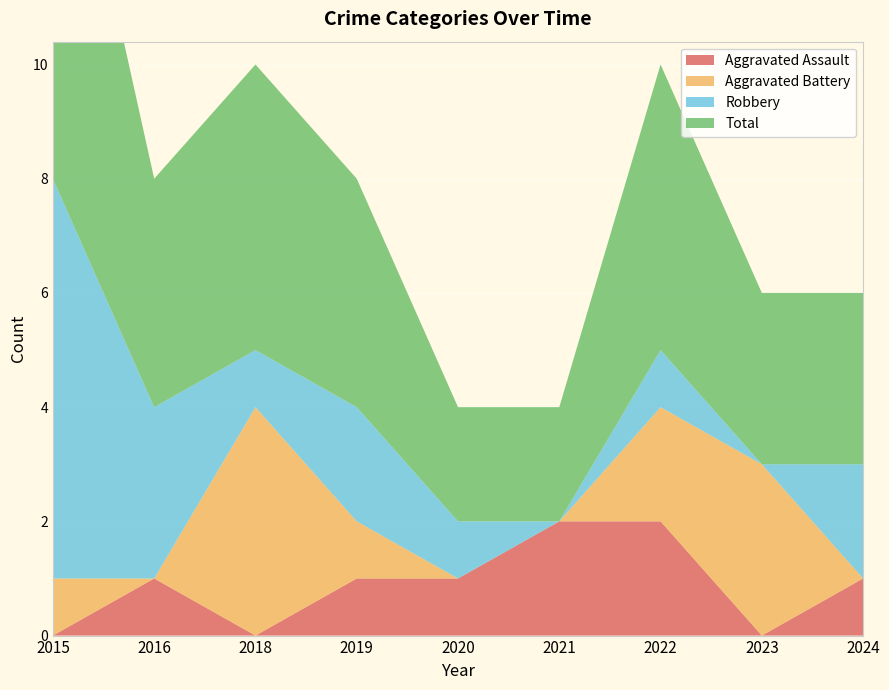

Reading left to right, transcribe all the data shown in this chart.

Aggravated Assault: 0	1	0	1	1	2	2	0	1
Aggravated Battery: 1	0	4	1	0	0	2	3	0
Robbery: 7	3	1	2	1	0	1	0	2
Total: 8	4	5	4	2	2	5	3	3